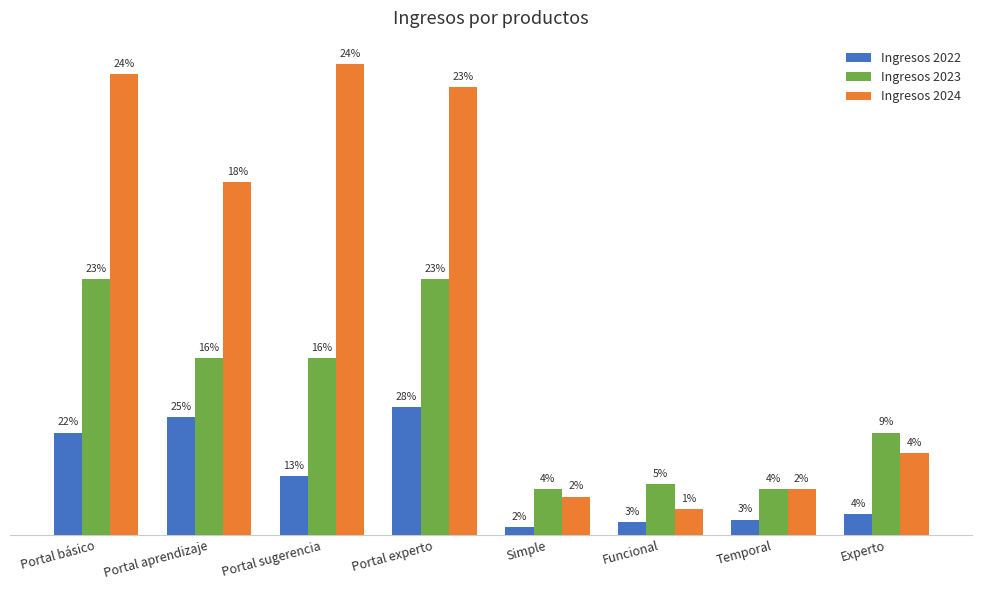

What is the label of the 4th bar from the left?

Portal experto